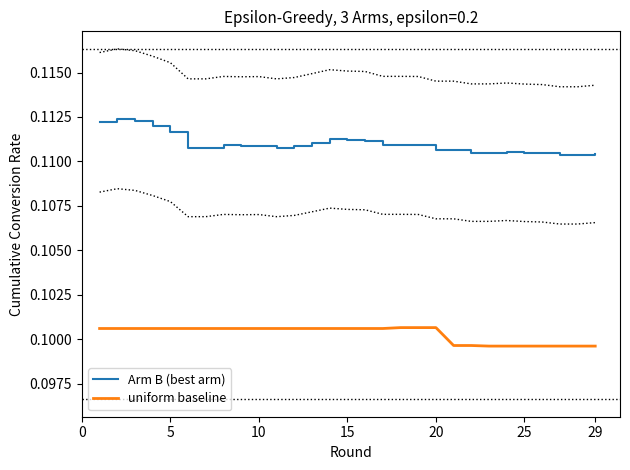

True or false: uniform baseline and Arm B (best arm) cross at least once.

False